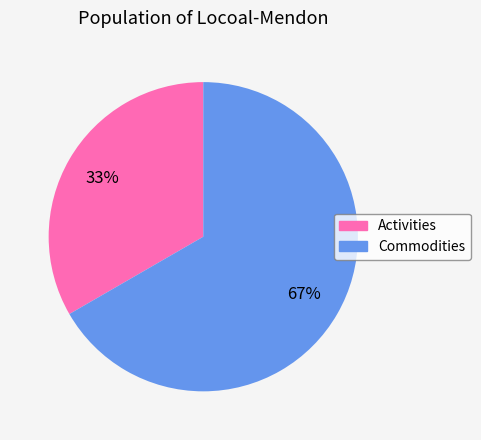

To the nearest percent, what portion does Activities represent?

33%